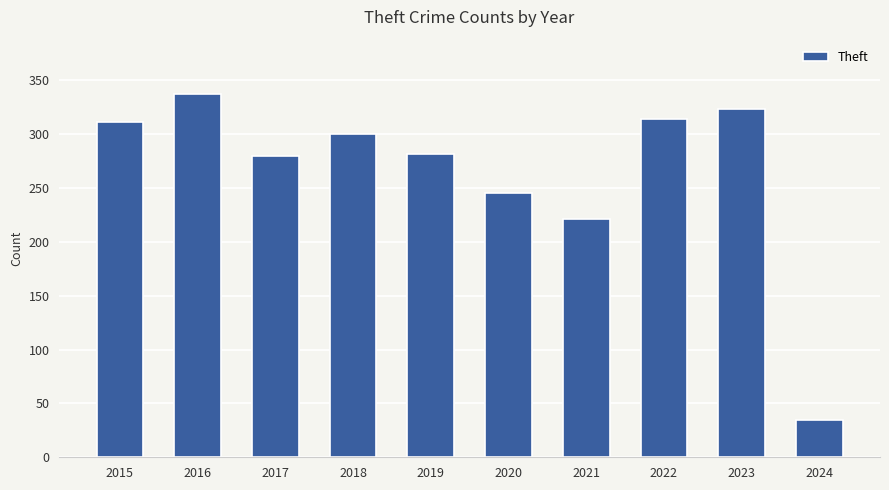

What is the greatest value displayed?

337